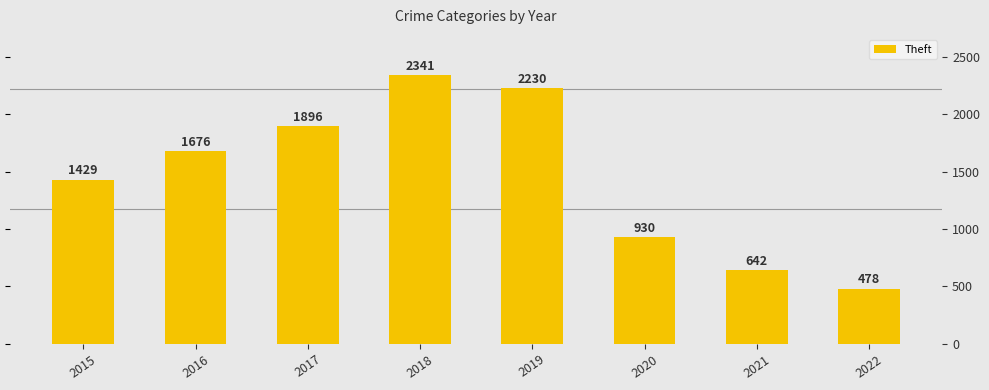

Are the bars horizontal?

No